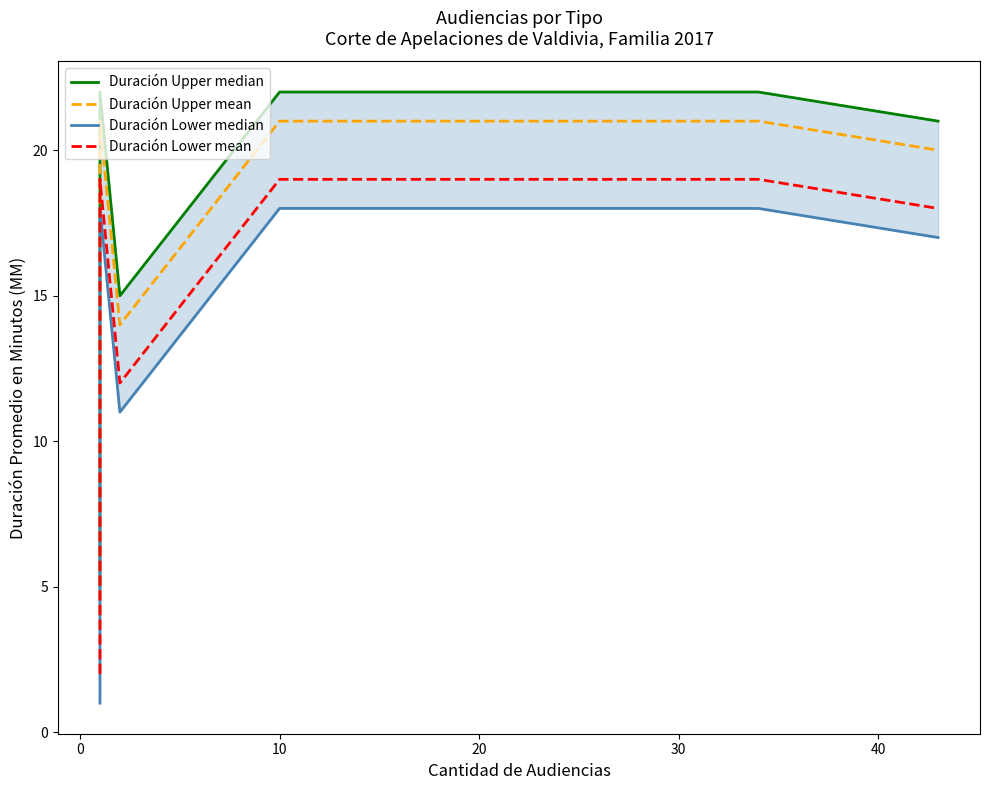

Rank the series by their maximum value, from highest to lowest.

Duración Upper median, Duración Upper mean, Duración Lower mean, Duración Lower median